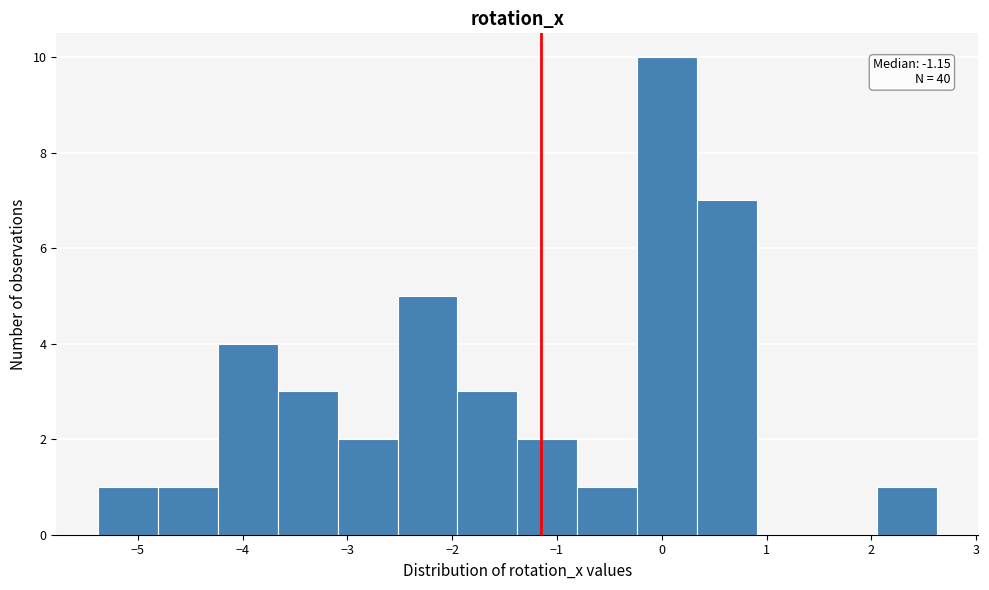

Which range on the x-axis has the tallest bar?

-0.2 to 0.3